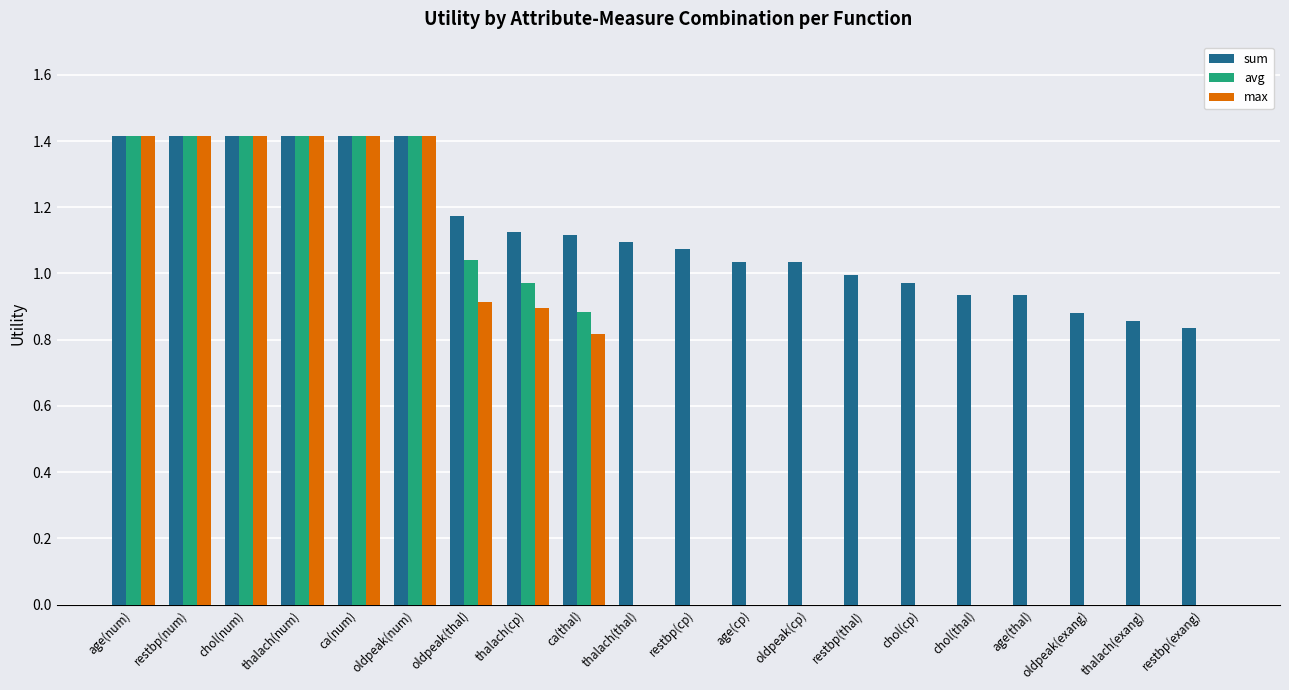

Is the value of max at age(thal) greater than the value of sum at thalach(thal)?

No